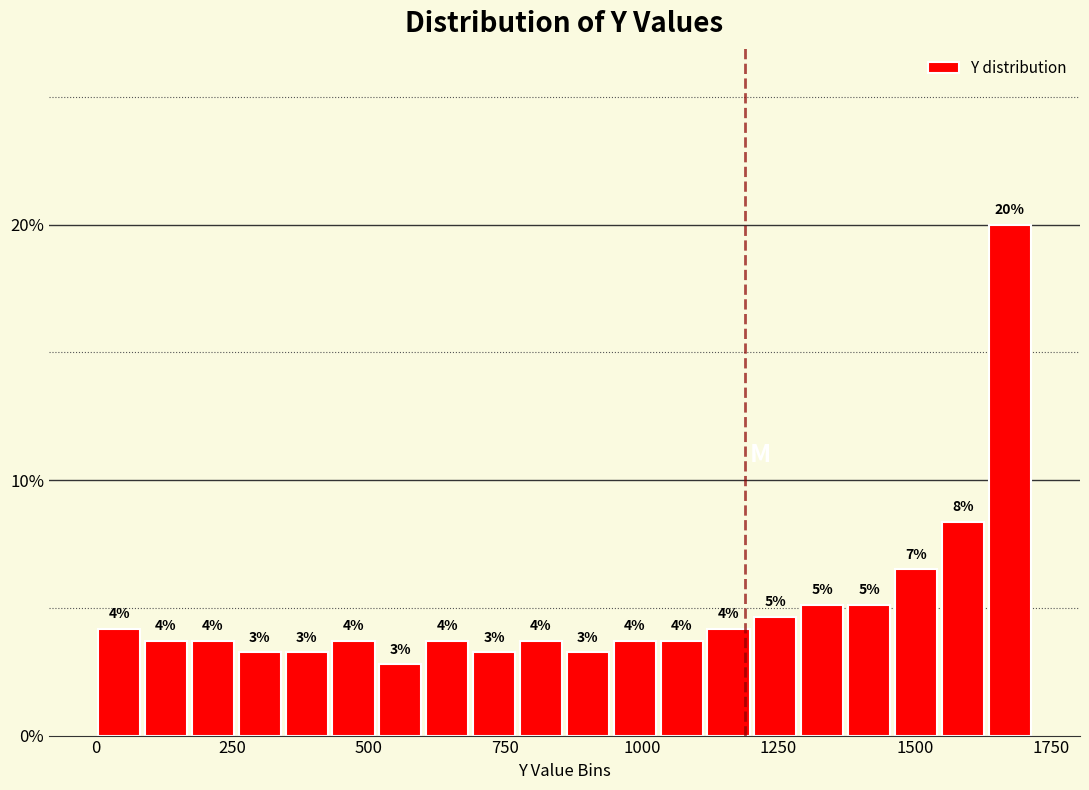

Around what value on the x-axis is the tallest bar? Give the approximate position of its centre, as read against the axis.

1650